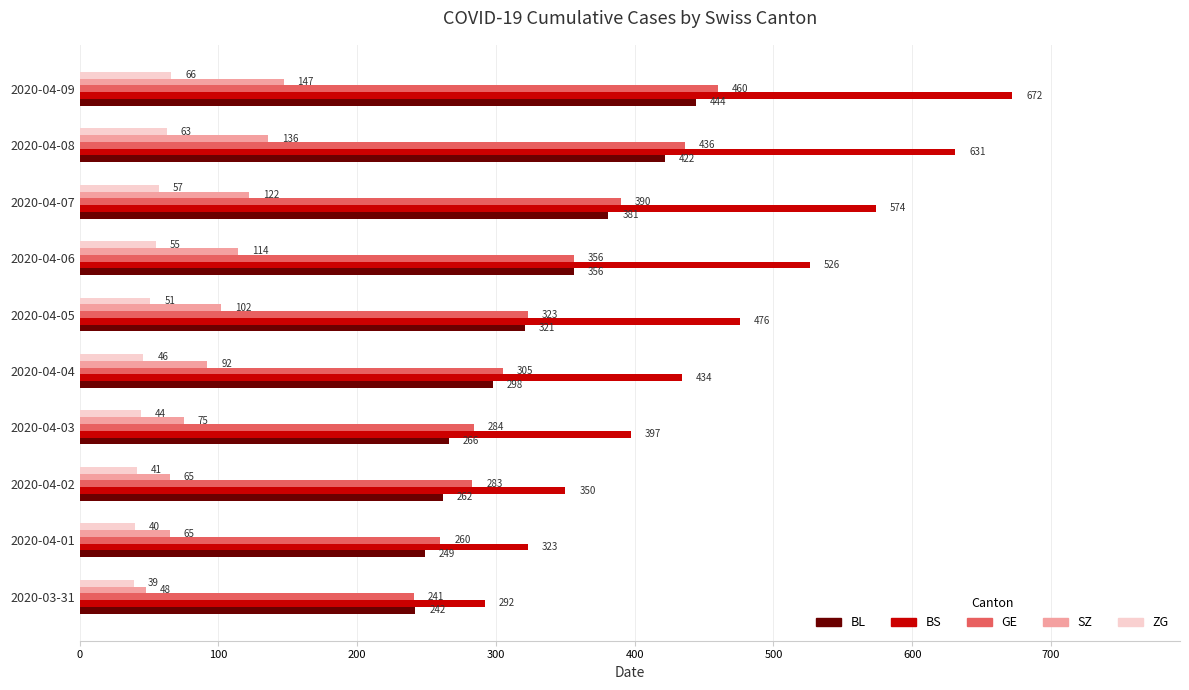

What is the smallest value displayed?

39